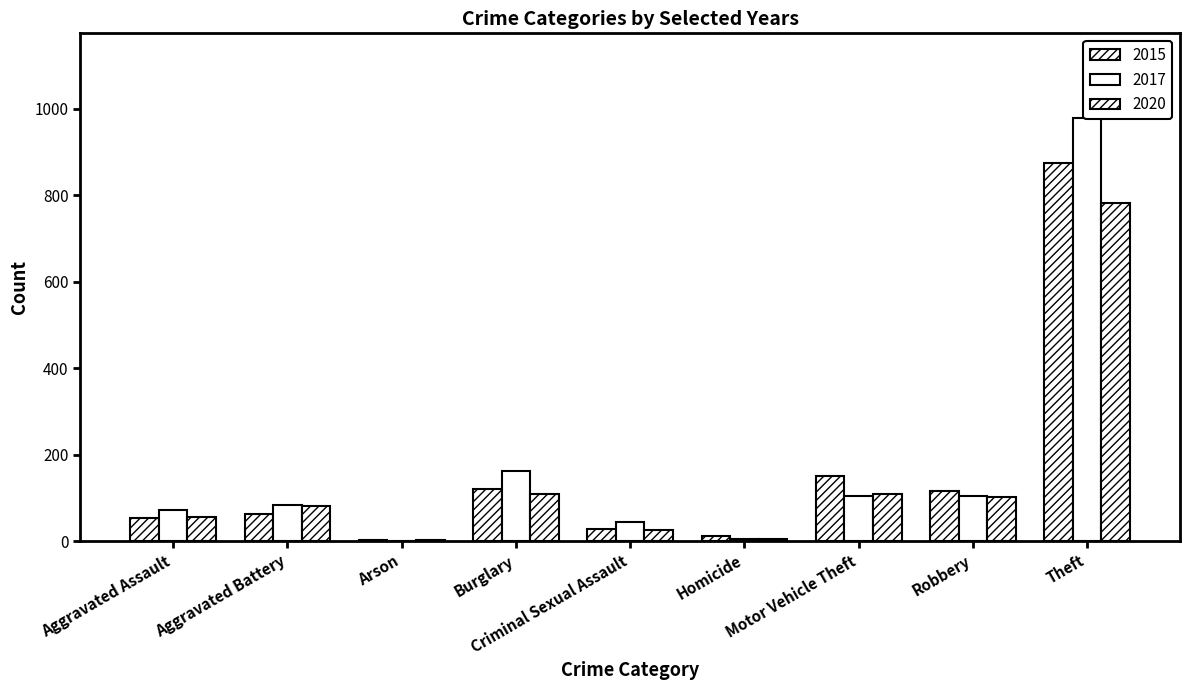

Reading right to left, transcribe all the data shown in this chart.

2015: Theft=874	Robbery=117	Motor Vehicle Theft=152	Homicide=13	Criminal Sexual Assault=28	Burglary=121	Arson=2	Aggravated Battery=64	Aggravated Assault=54
2017: Theft=979	Robbery=105	Motor Vehicle Theft=104	Homicide=5	Criminal Sexual Assault=44	Burglary=162	Arson=1	Aggravated Battery=83	Aggravated Assault=72
2020: Theft=782	Robbery=102	Motor Vehicle Theft=109	Homicide=6	Criminal Sexual Assault=27	Burglary=110	Arson=4	Aggravated Battery=82	Aggravated Assault=56